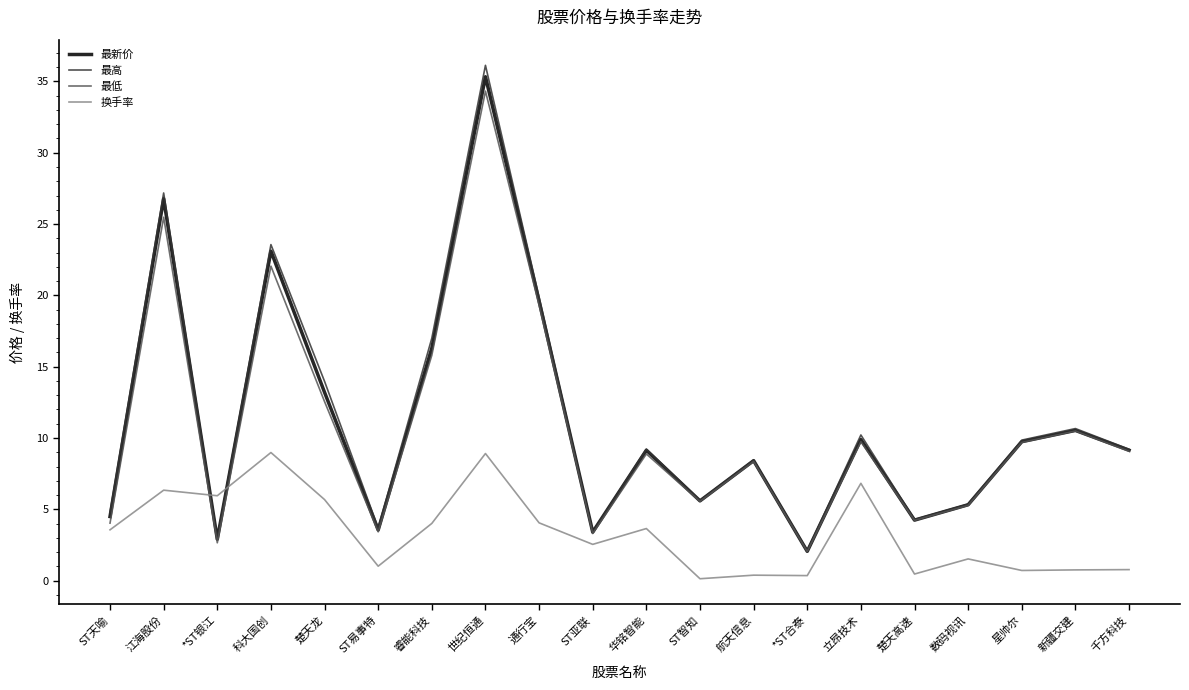

Where is the first local minimum for 最新价?

*ST银江